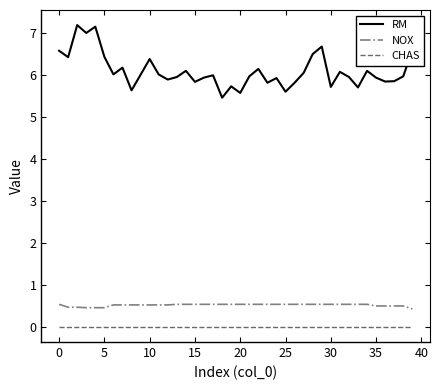

True or false: CHAS and RM intersect in this chart.

False